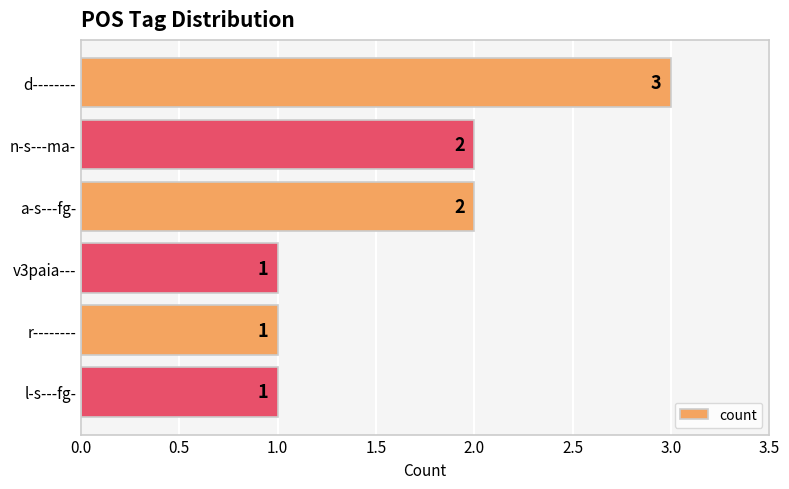

What is the difference between the maximum and minimum values?

2